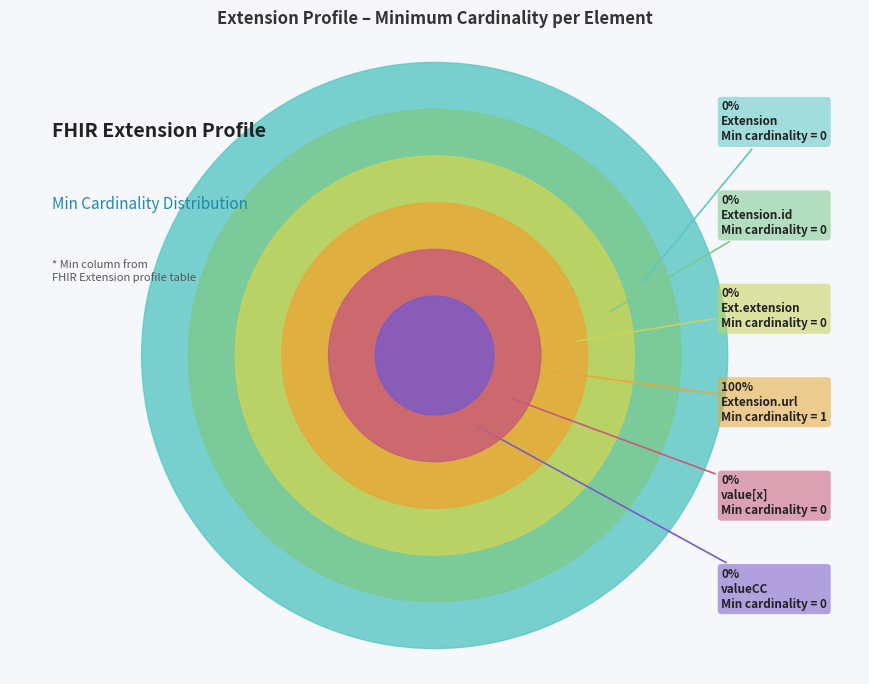

True or false: Extension.value[x] accounts for 6% of the total.

False